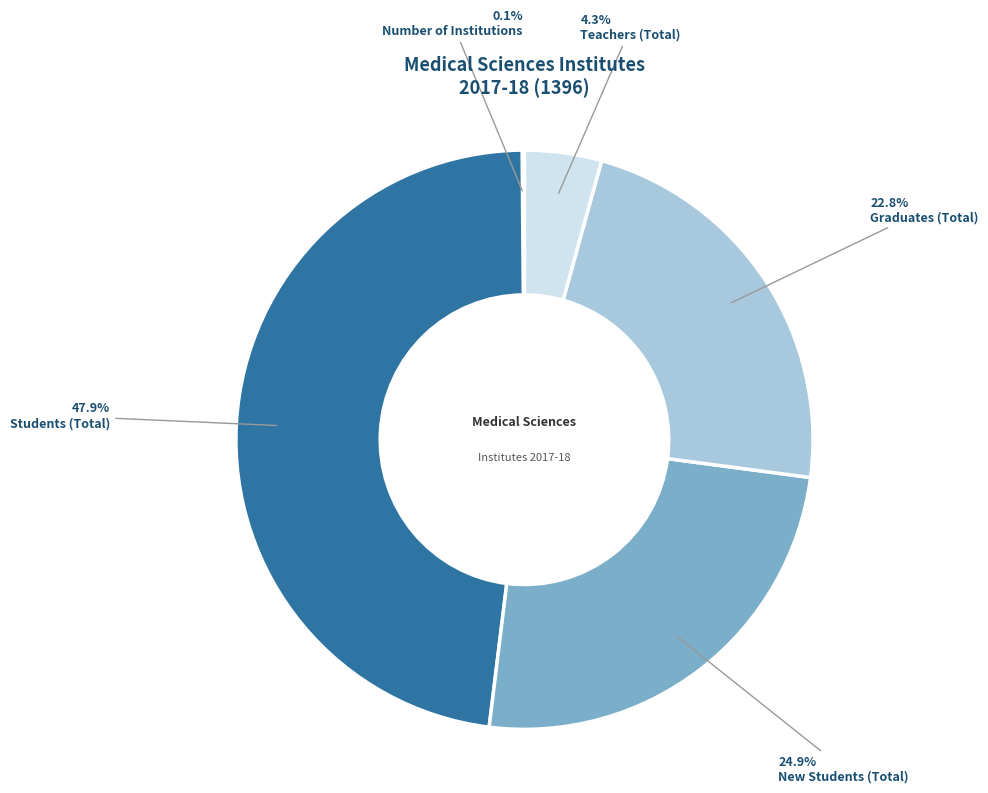

Approximately how many times larger is the value at Students (Total) compared to New Students (Total)?

1.9